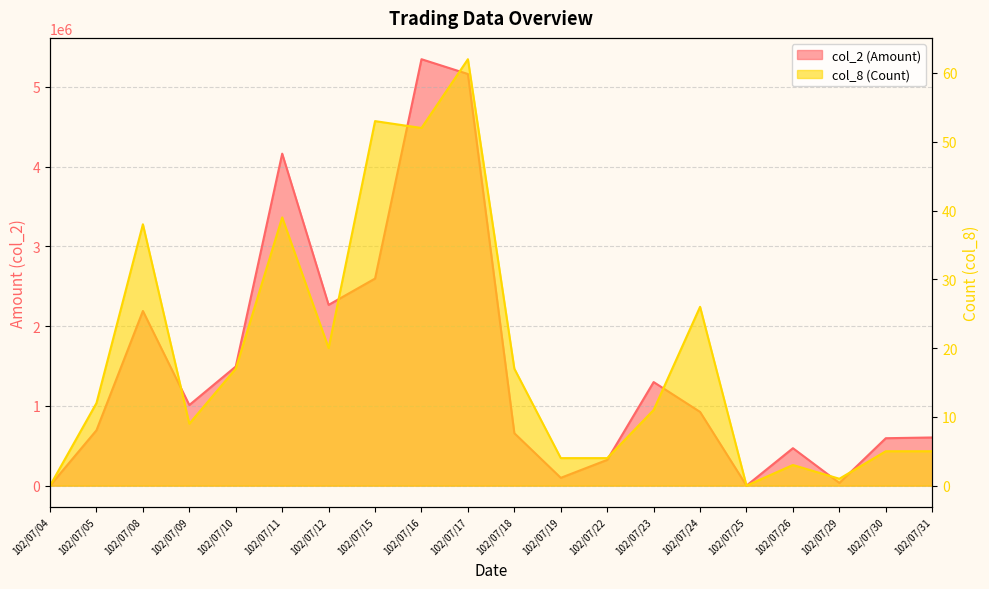

The col_8 (Count) series shows 5 at 102/07/30. True or false?

True